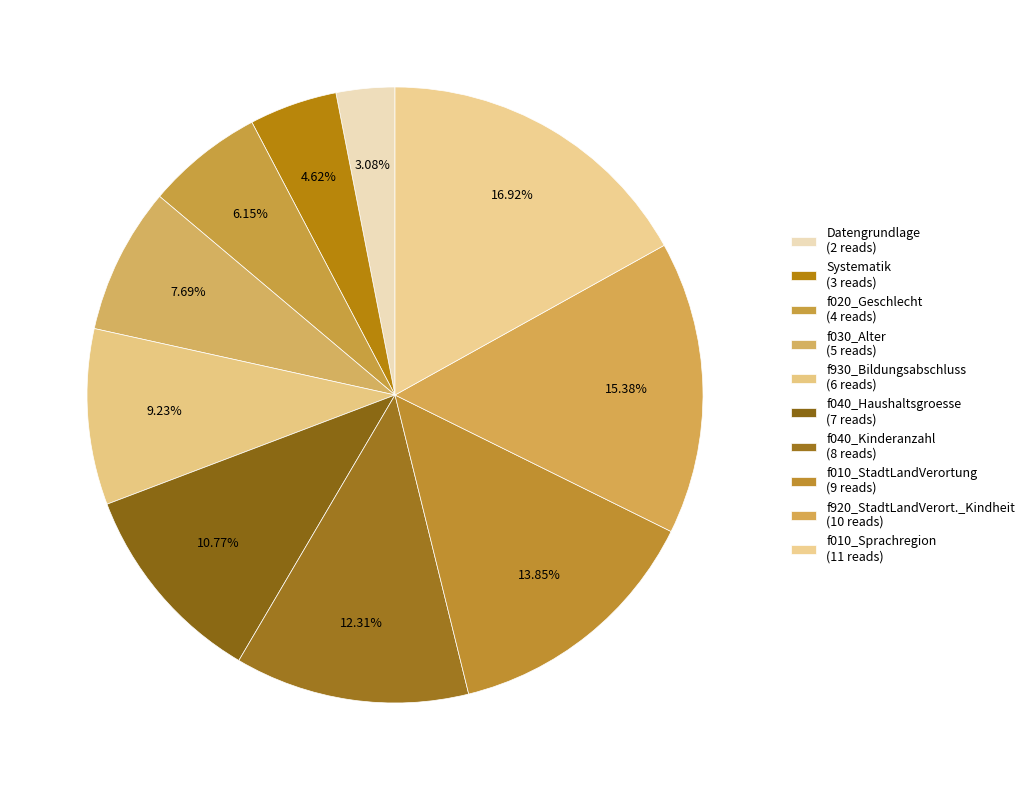

To the nearest percent, what percentage of the pie is f040_Haushaltsgroesse?

11%